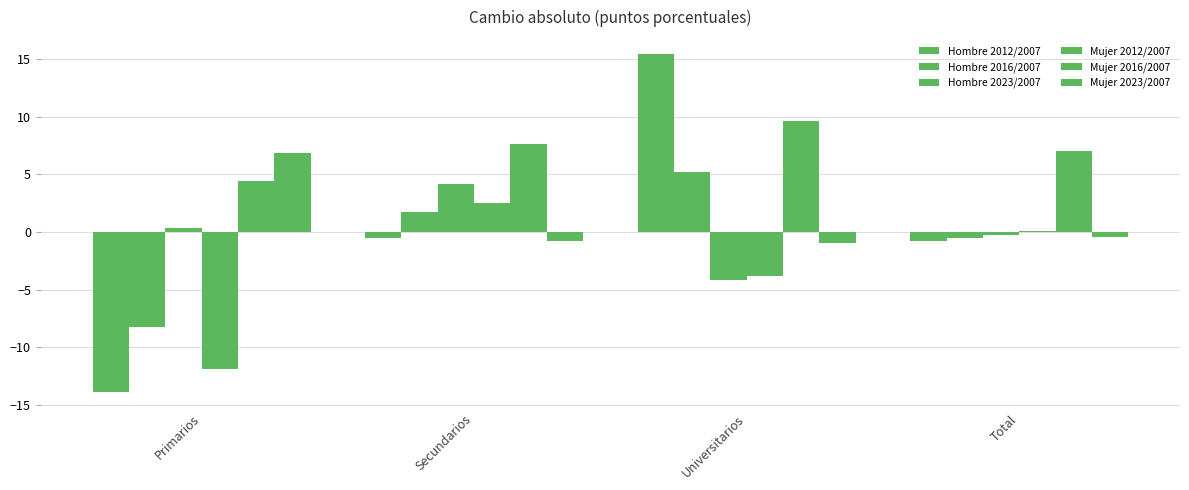

How many data points in Hombre 2012/2007 are above 0?

1